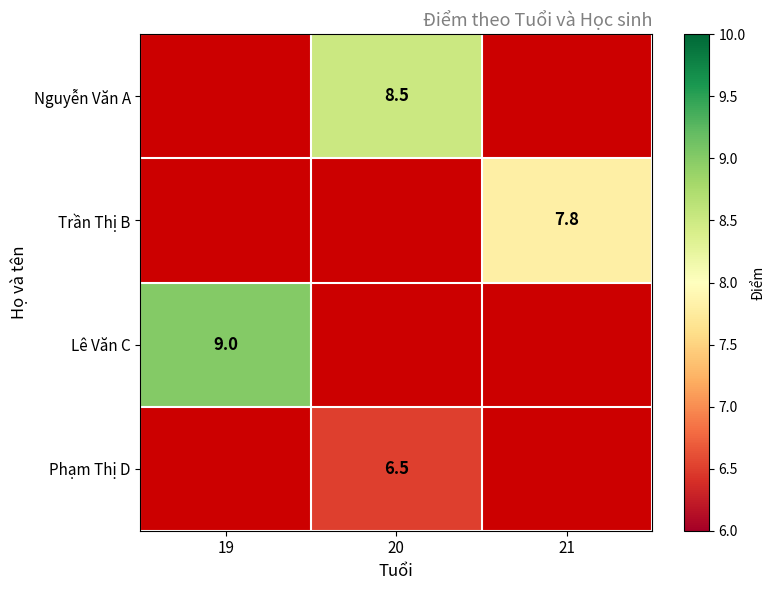

True or false: Nguyễn Văn A has a value of 12.8 at 20.

False